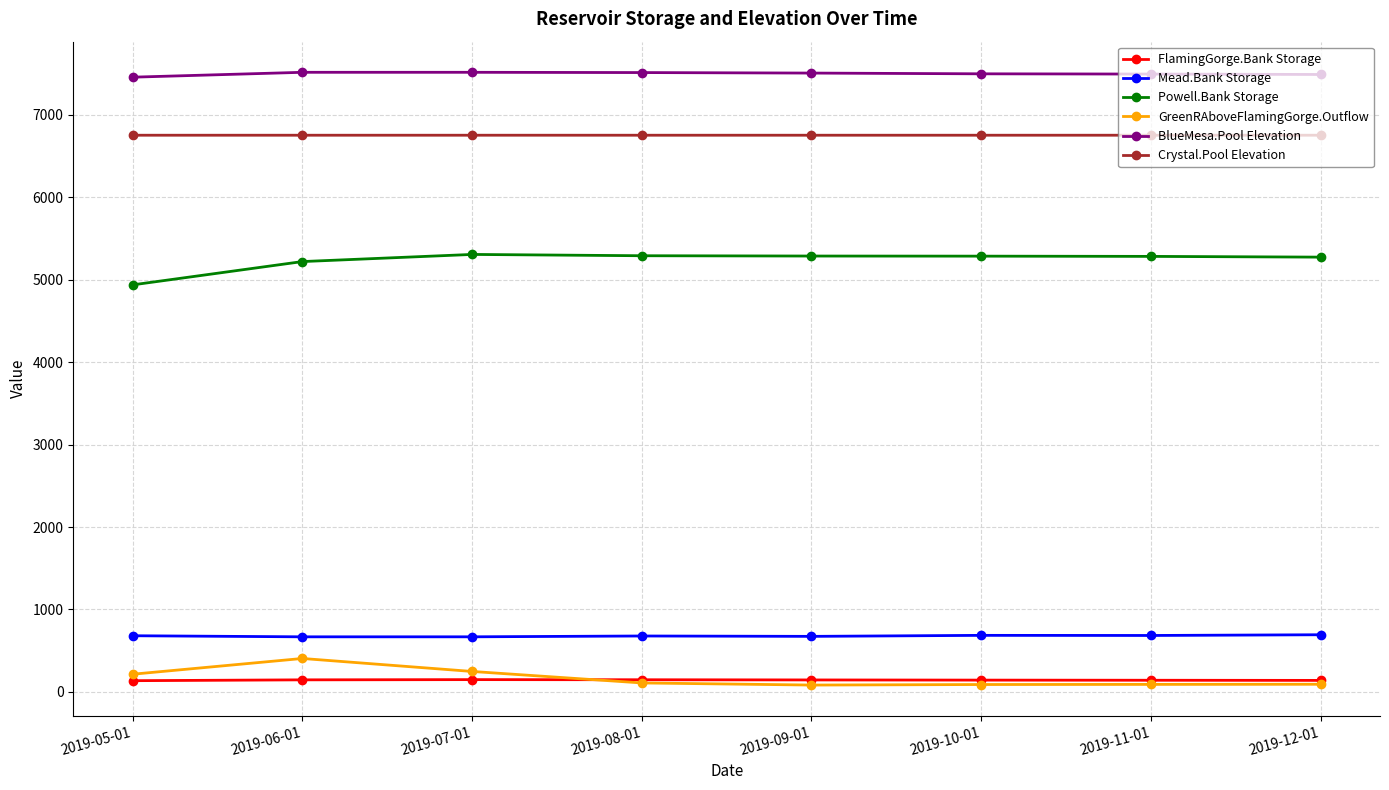

What is the difference between the highest and lowest values at 2019-05-01?

7321.6